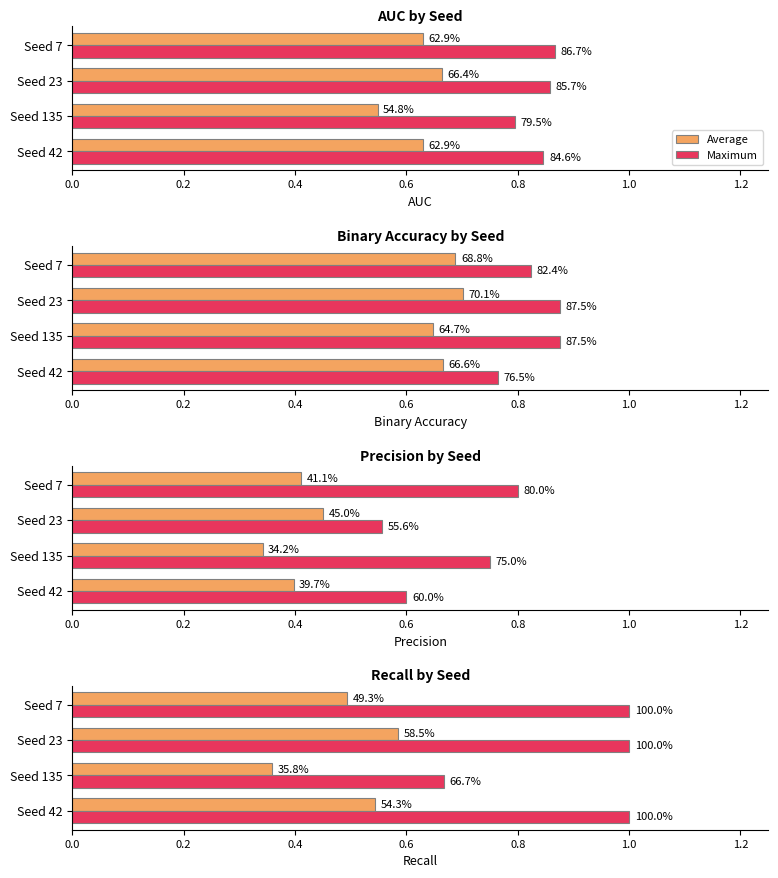

How many Average values are between 0 and 1?

4